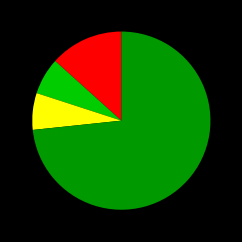

Is there any slice that represents more than half of the pie?

Yes